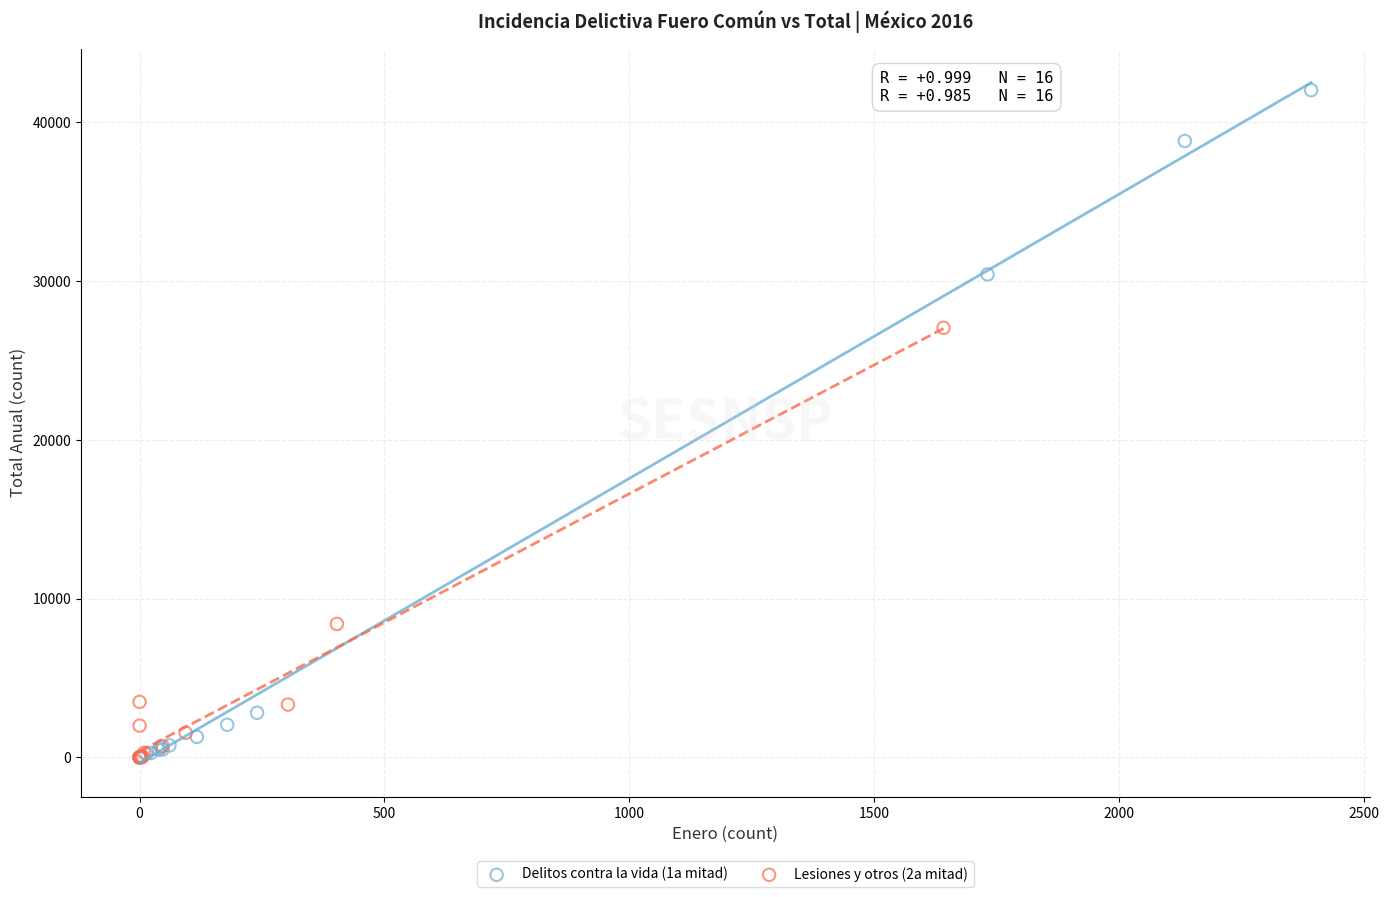

What are all the series names shown in the legend?

Delitos contra la vida (1a mitad), Lesiones y otros (2a mitad)